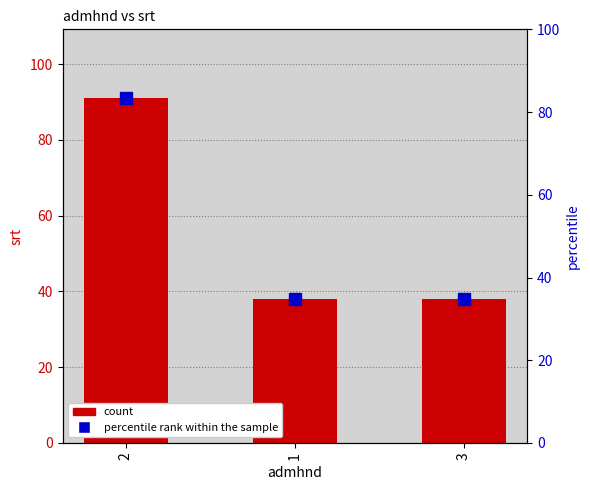

What is the minimum value shown in the chart?

38